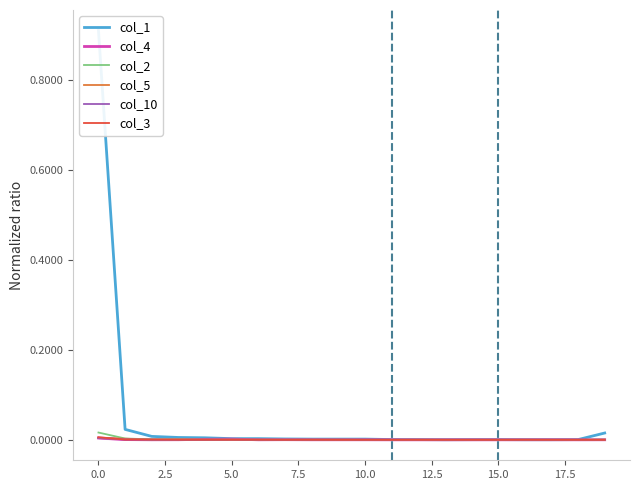

Rank the series by their maximum value, from highest to lowest.

col_1, col_2, col_3, col_4, col_10, col_5